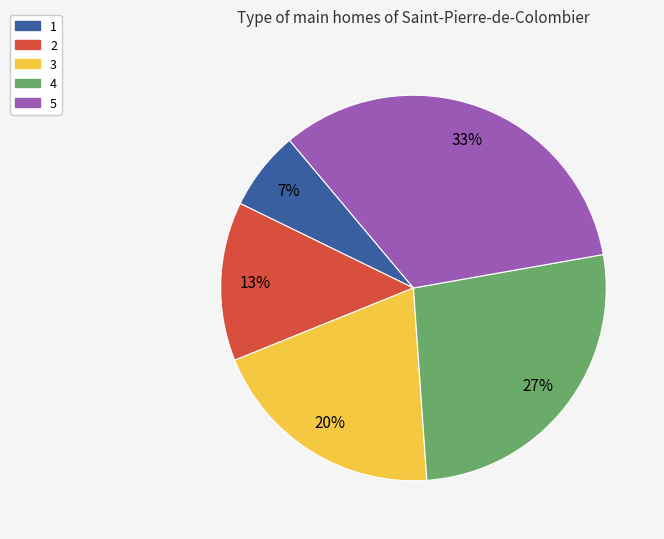

Is the sum of 1 and 4 greater than half?

No